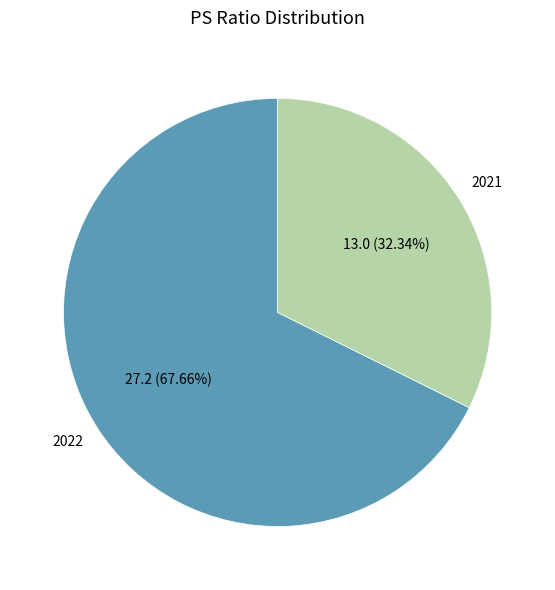

To the nearest percent, what percentage of the pie is 2021?

32%